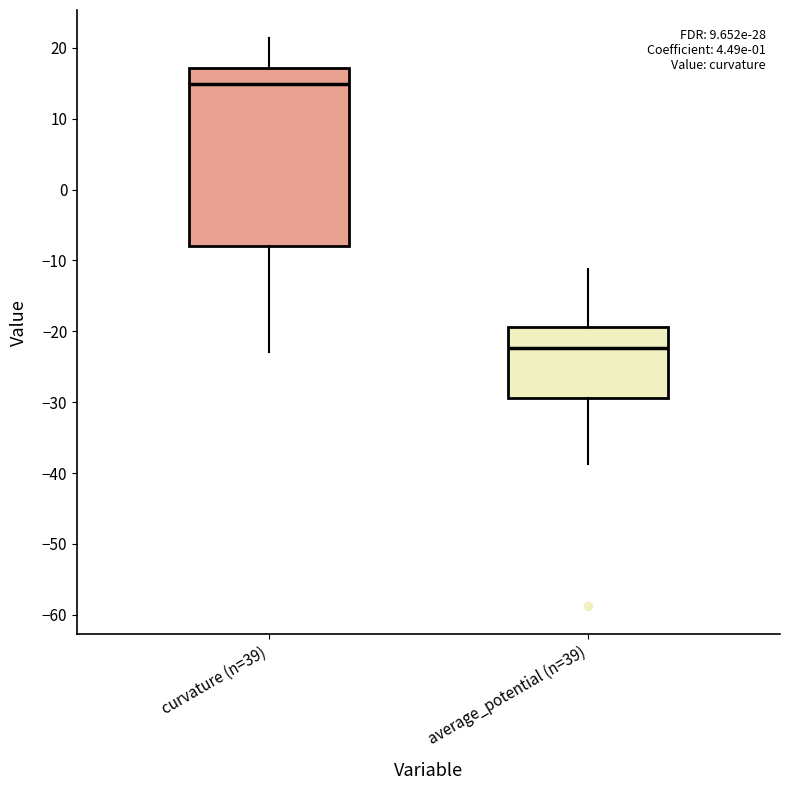

Where does the median line of the box for average_potential (n=39) sit on the y-axis? The values are not printed on the chart, so give them approximately, as read against the axis.

-22